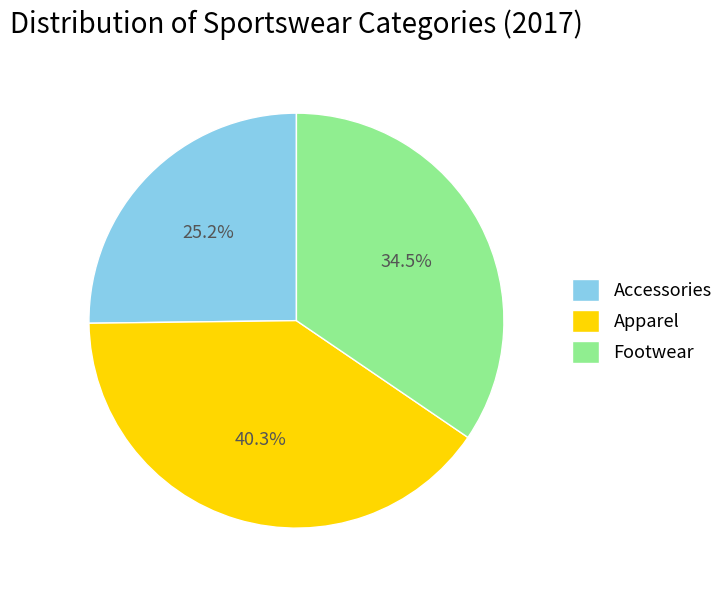

To the nearest percent, what percentage of the pie is Apparel?

40%